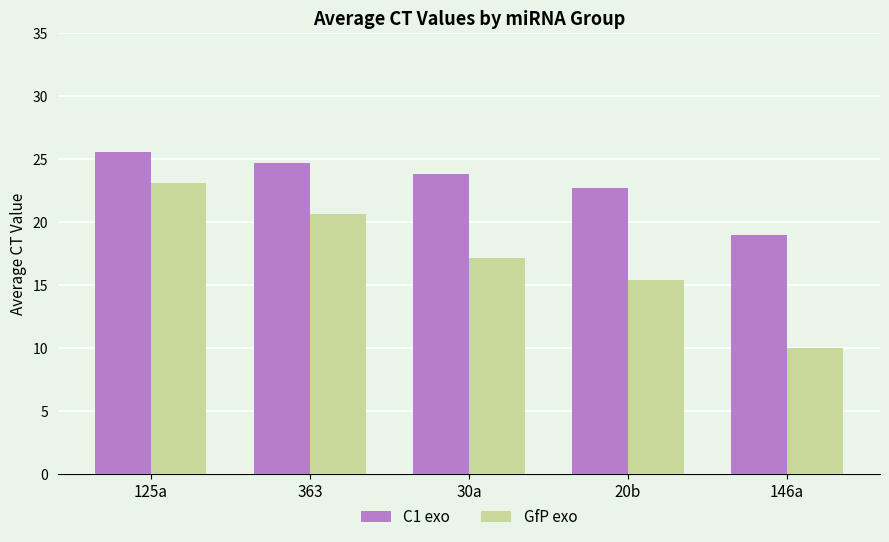

What is the difference between the highest and lowest values at 363?

4.0